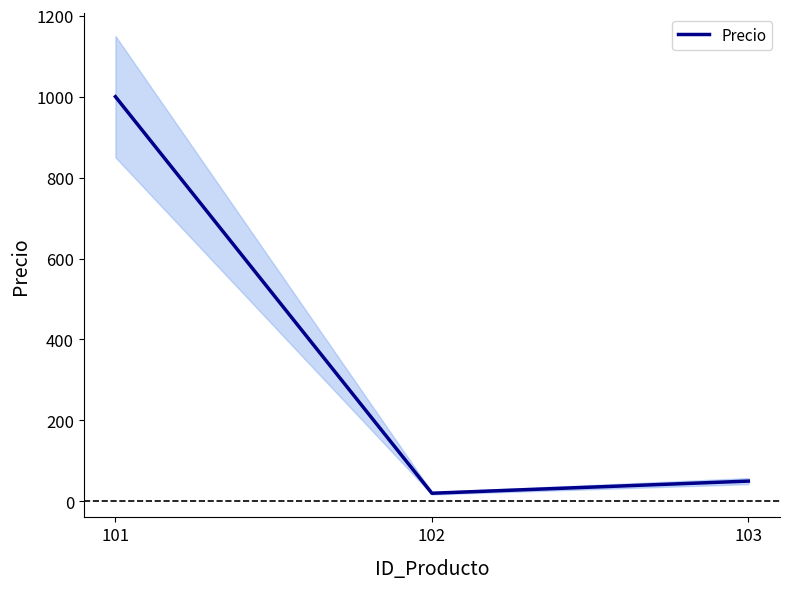

What is the change in value from 102 to 103?

+30